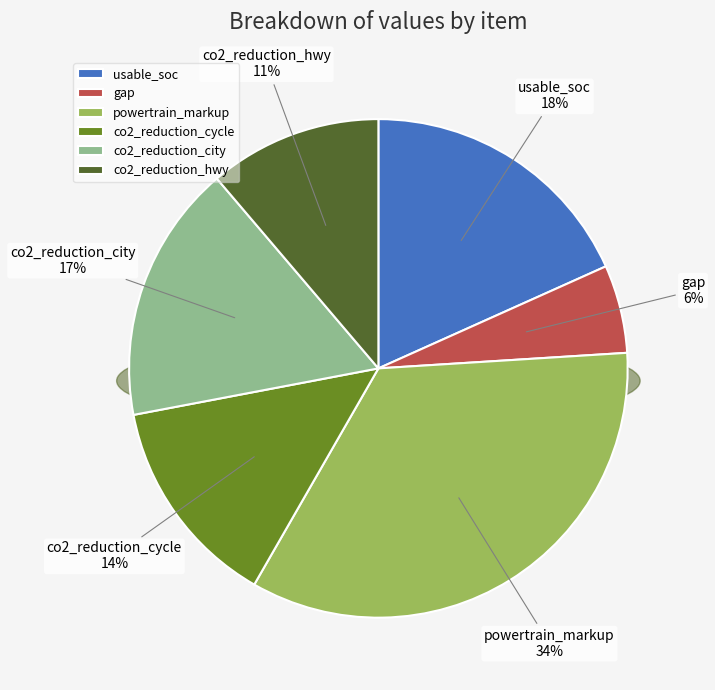

To the nearest percent, what is the difference between the co2_reduction_city and gap slice percentages?

11%